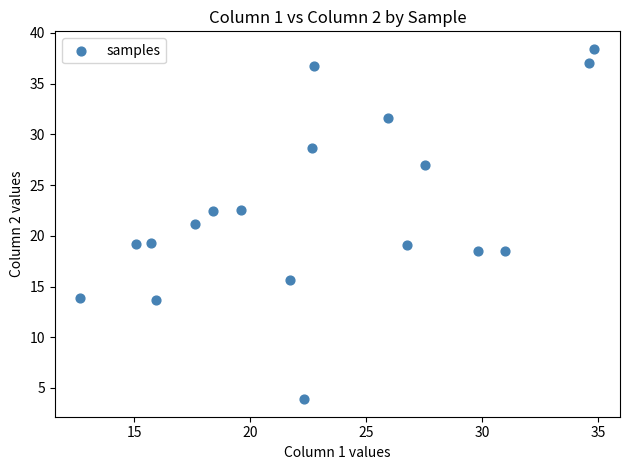

What is the range of X values (max minus min)?

22.2